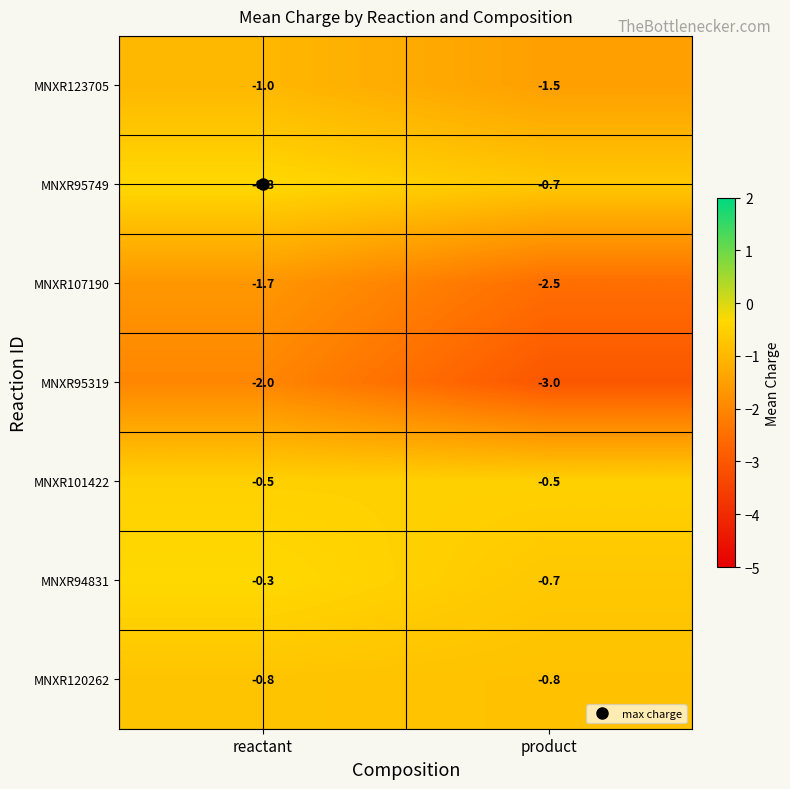

The MNXR95319 series shows -1.0 at product. True or false?

False